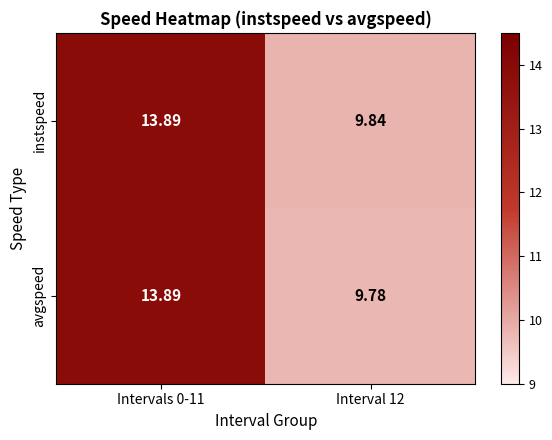

Which series changed the most between Intervals 0-11 and Interval 12?

avgspeed